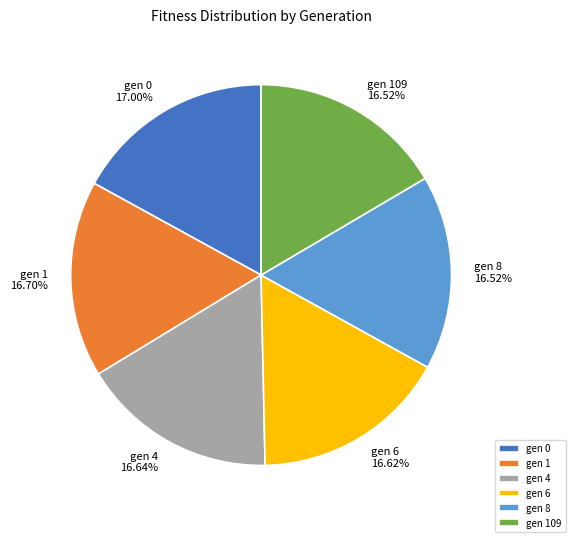

Does gen 0 represent more than half of the total?

No